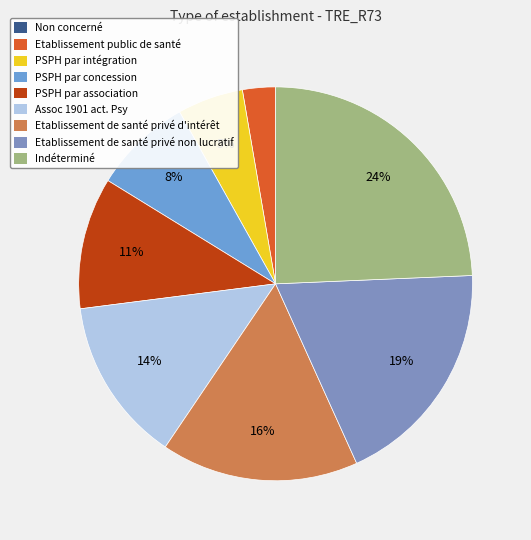

What is the change in value from Non concerné to Assoc 1901 act. Psy?

+5